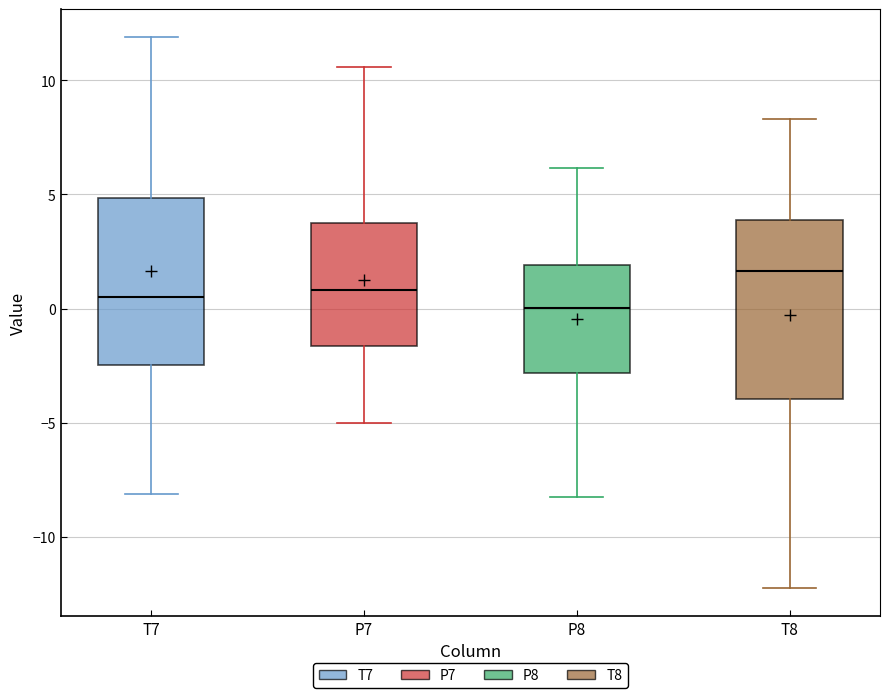

Which box's median line is the lowest?

P8